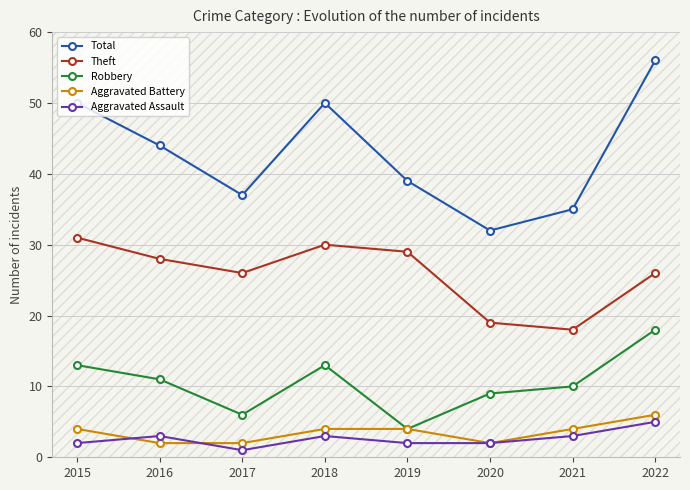

True or false: Aggravated Assault has a value of 3 at 2016.

True